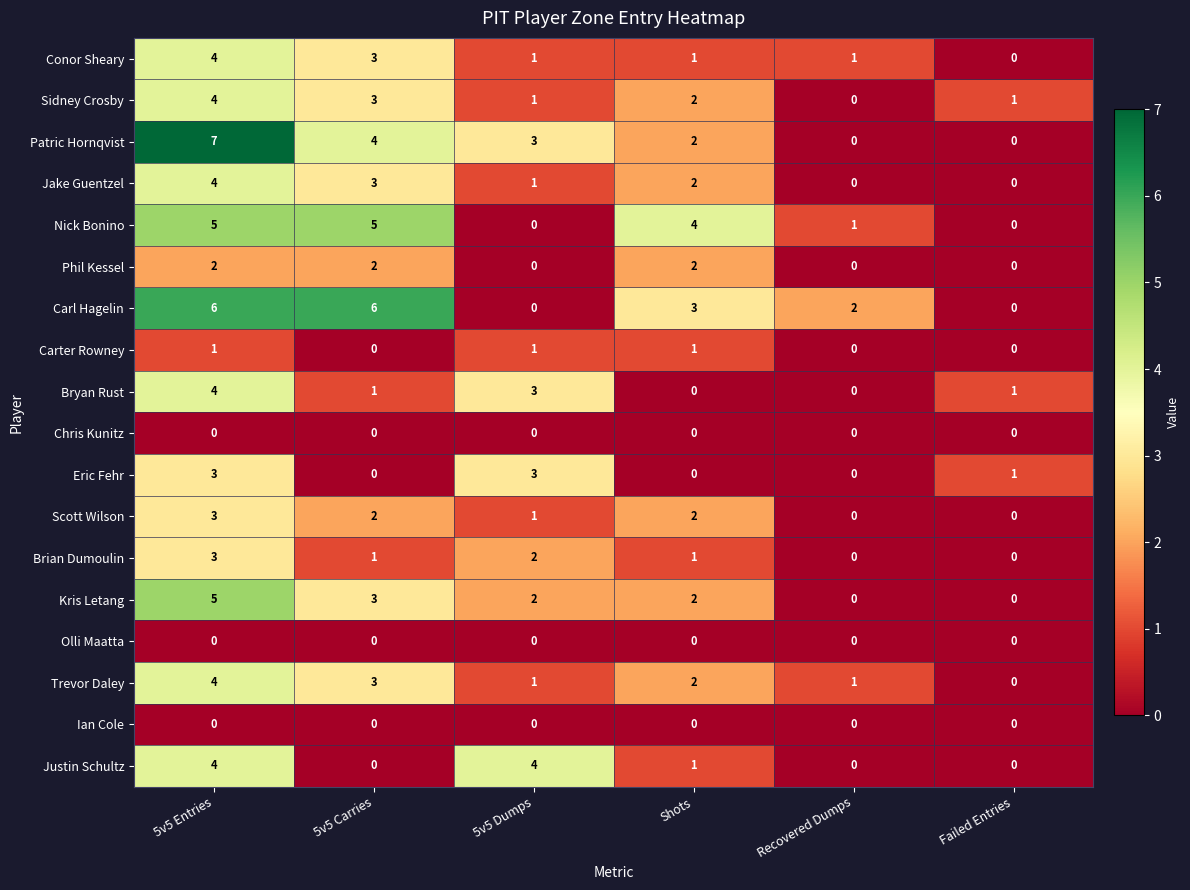

The Trevor Daley series shows 3 at Shots. True or false?

False